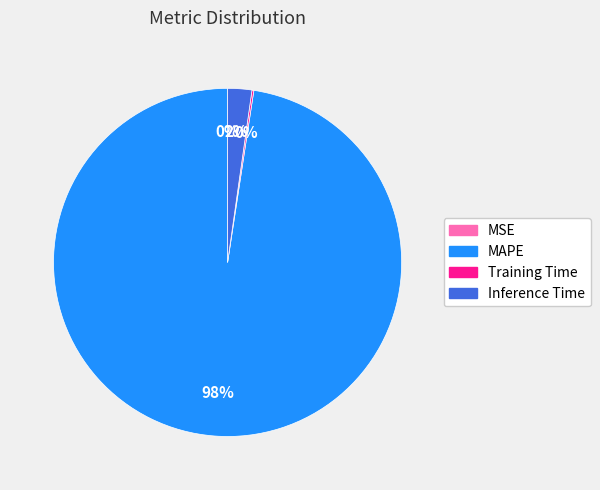

What is the majority slice?

MAPE